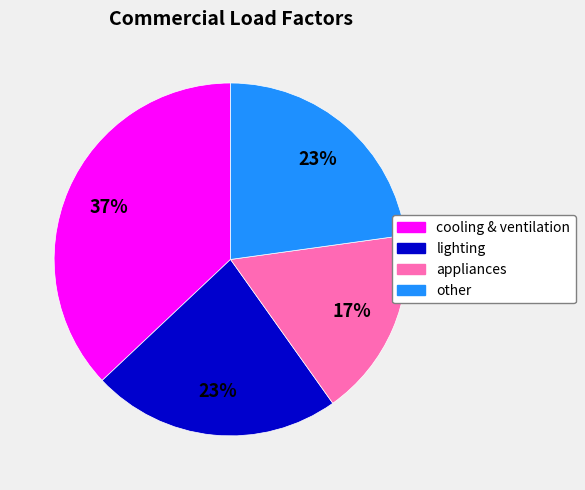

What is the ratio of the value at lighting to the value at other?

1.0